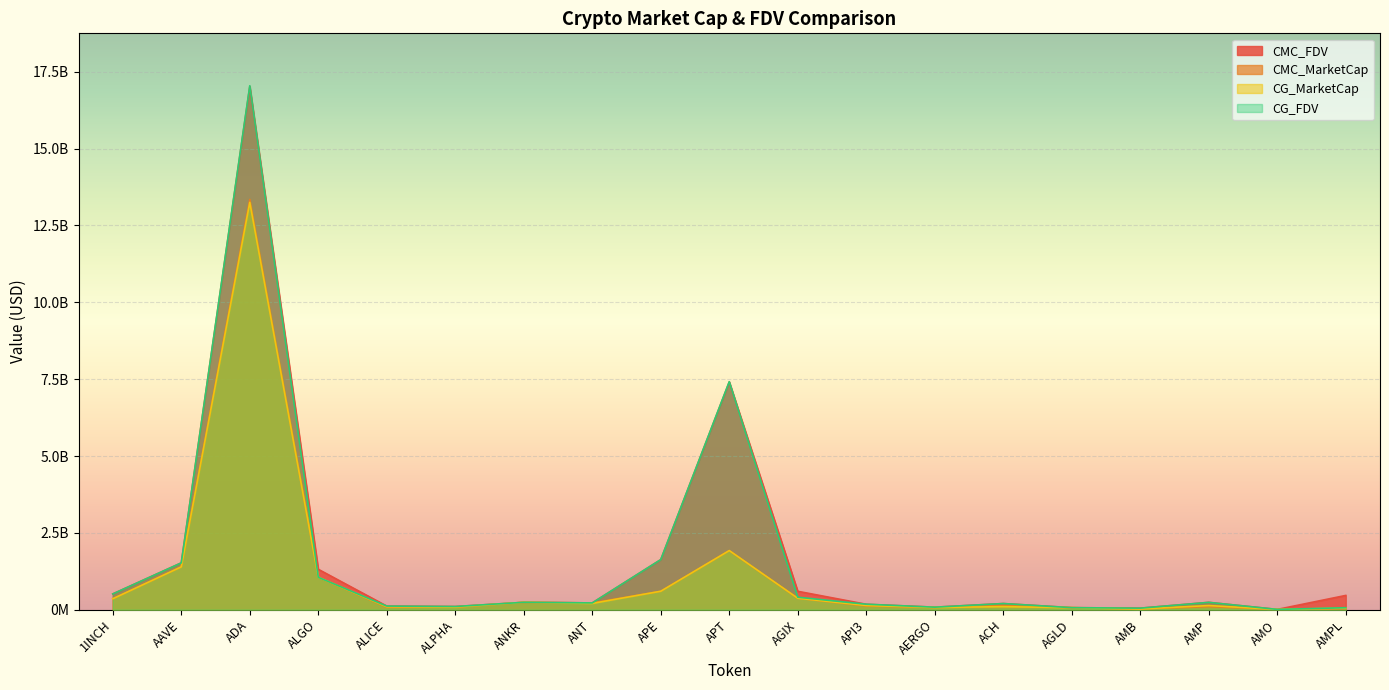

The CG_MarketCap series shows 1923718066.0 at APT. True or false?

True